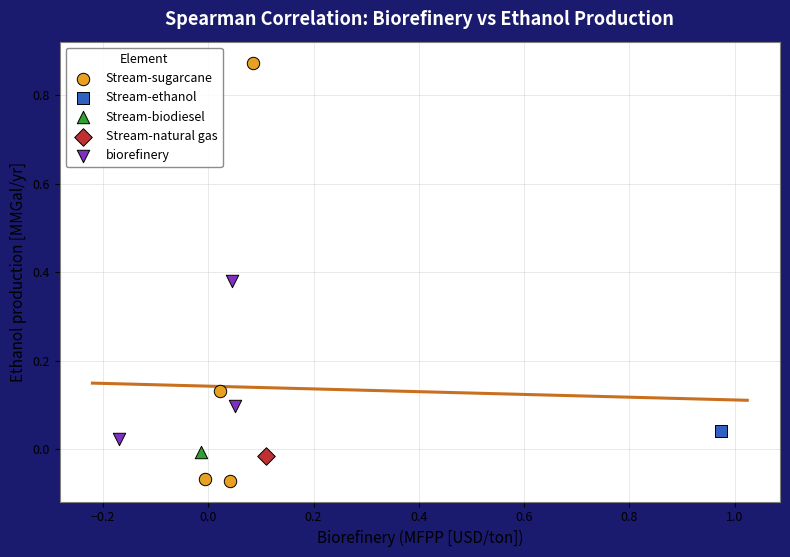

Which series reaches the minimum Y coordinate?

Stream-sugarcane